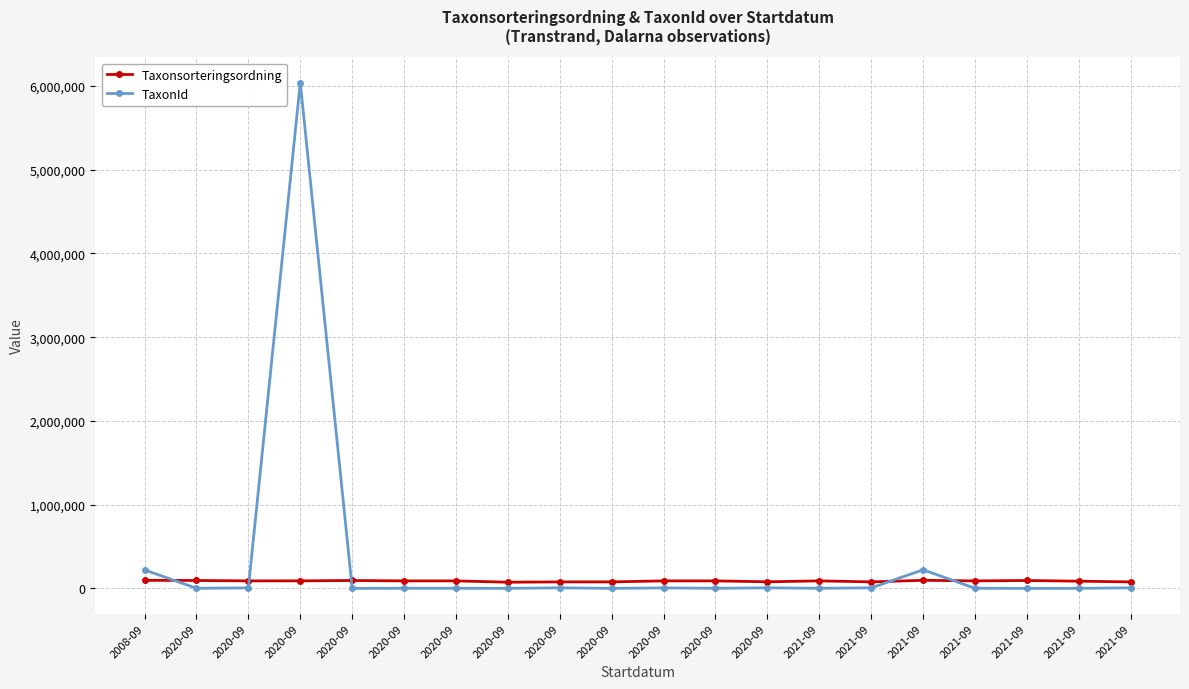

Which category has the highest value across all series?

2020-09